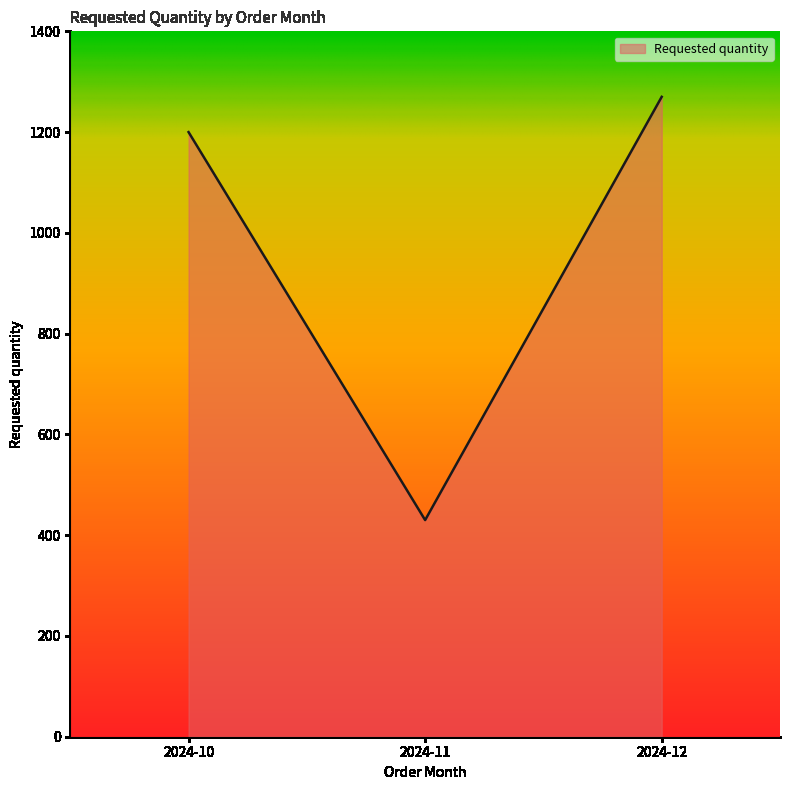

Reading left to right, extract all data points from this chart.

1200	430	1270